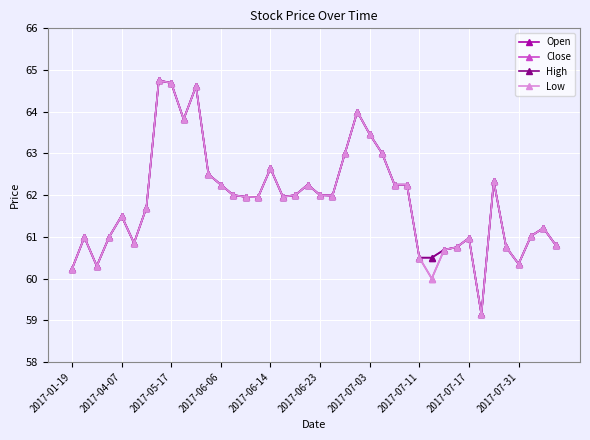

Is this an area chart (filled region under the line)?

No